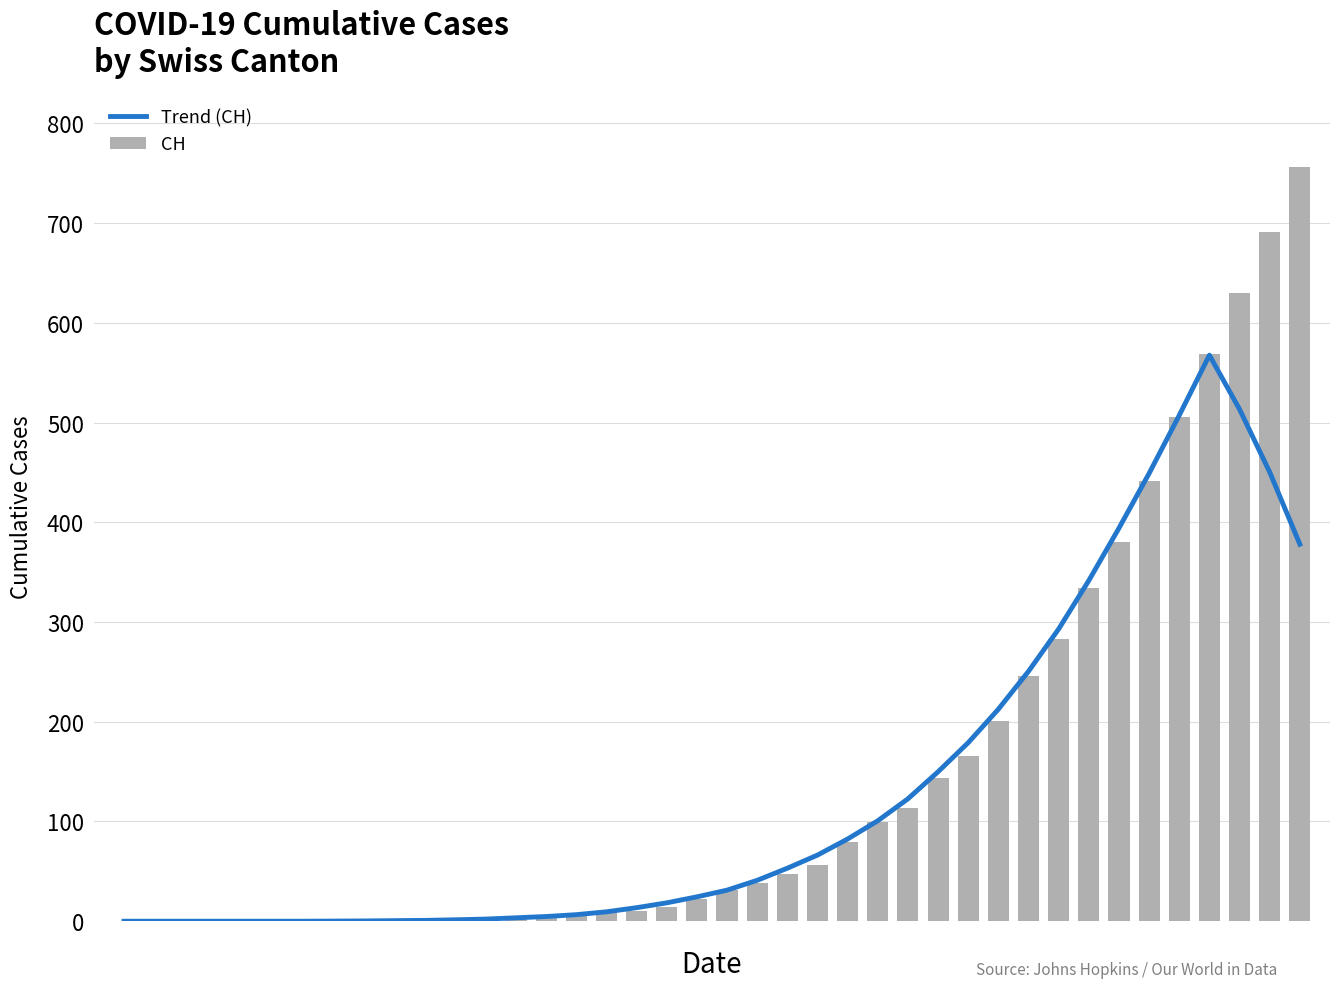

List the series in order of their overall mean, highest first.

CH, Trend (CH)